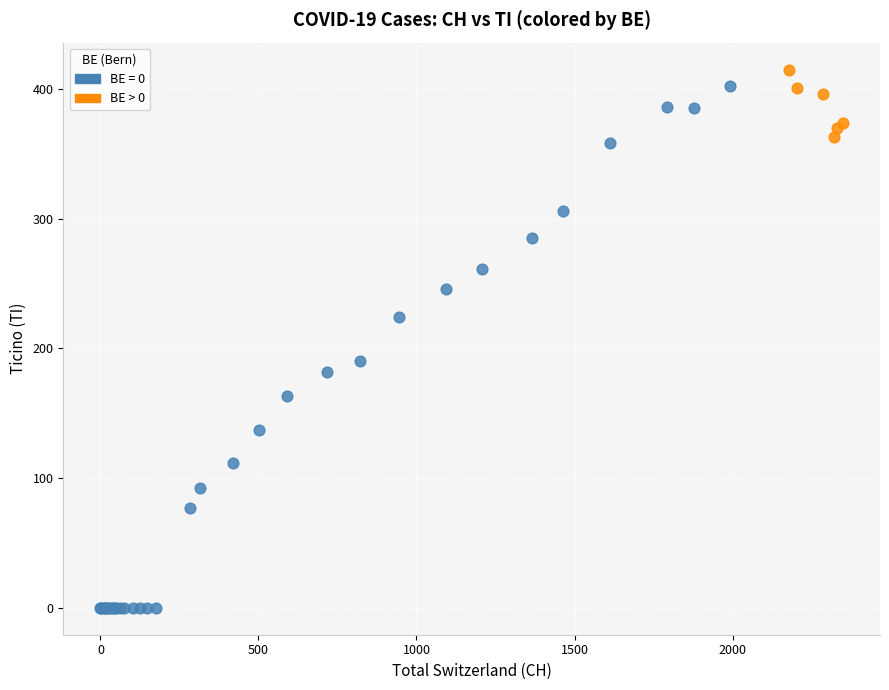

Which series has the widest spread of Y values?

BE = 0